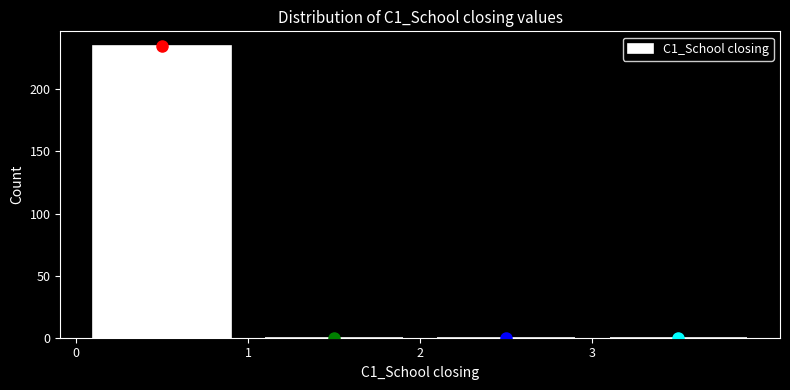

Reading left to right, list every bar in this chart as the range it spans on the x-axis followed by its height. The values are not printed on the chart, so give them approximately, as read against the axis.

0 to 1: 235
1 to 2: 0
2 to 3: 0
3 to 4: 0